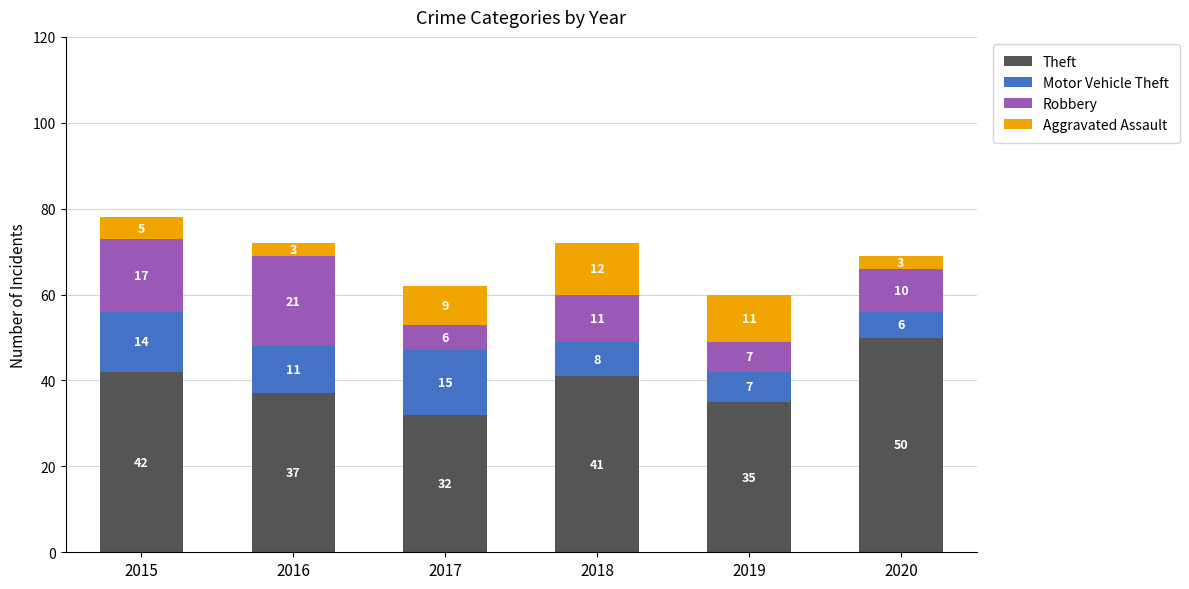

At which category is the sum across all series the highest?

2015